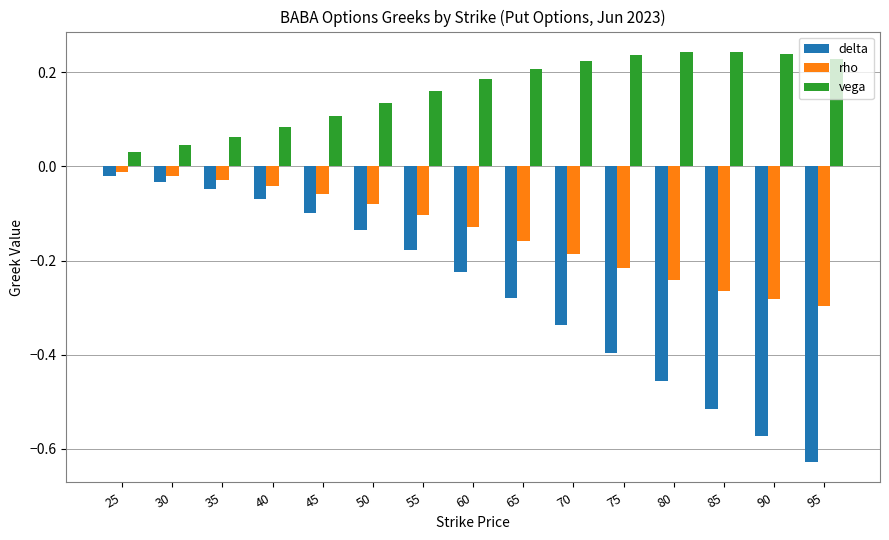

Which label corresponds to the smallest value in the chart?

95